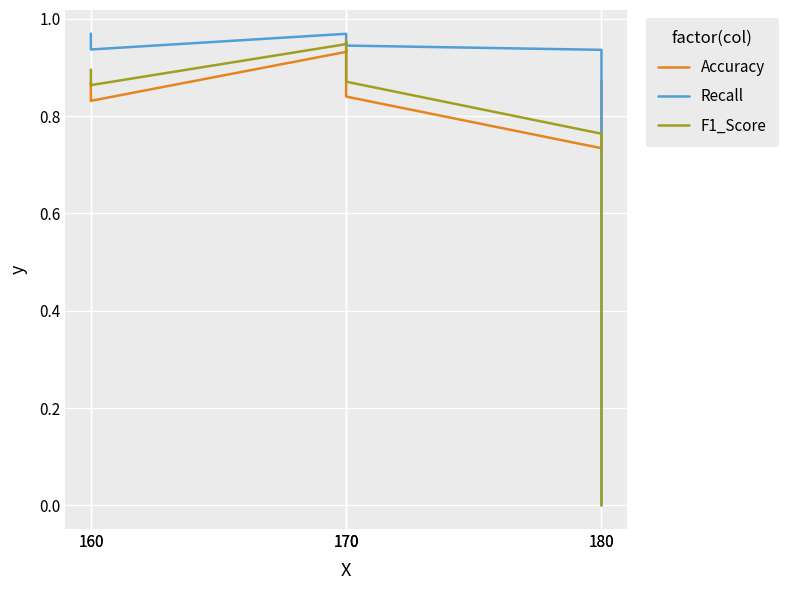

True or false: Accuracy has a value of 0.9 at 170.

True